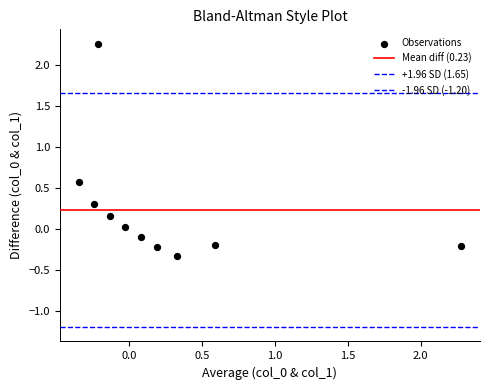

How many data points are displayed?

10